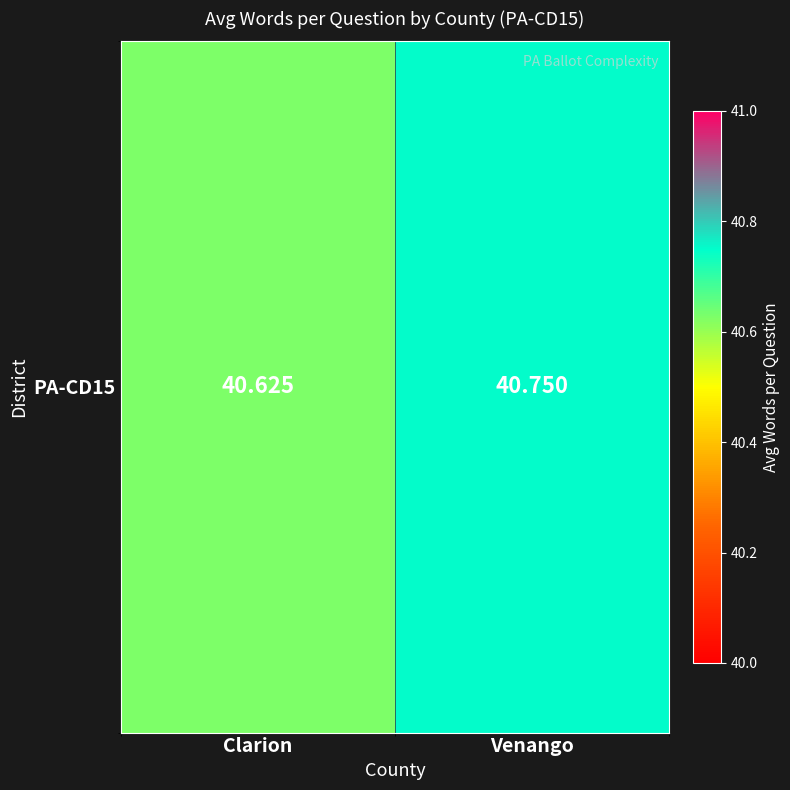

Count the number of categories in the chart.

2